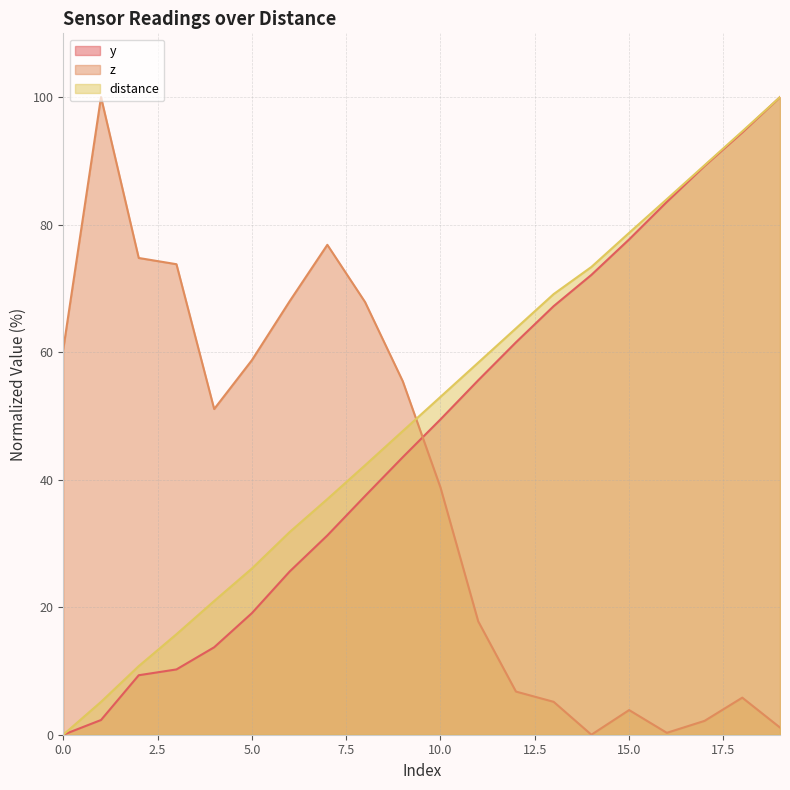

Reading left to right, transcribe all the data shown in this chart.

y: 0.0	2.3	9.3	10.2	13.7	19.1	25.6	31.3	37.4	43.5	49.5	55.6	61.5	67.2	72.1	77.7	83.6	89.2	94.5	100.0
z: 60.5	100.0	74.8	73.8	51.1	58.7	68.0	76.8	67.9	55.4	38.8	17.8	6.8	5.2	0.0	3.9	0.3	2.2	5.8	1.1
distance: 0.0	5.2	10.8	15.8	21.0	26.1	31.8	37.0	42.3	47.6	53.0	58.4	63.7	69.1	73.4	78.7	84.0	89.3	94.6	100.0